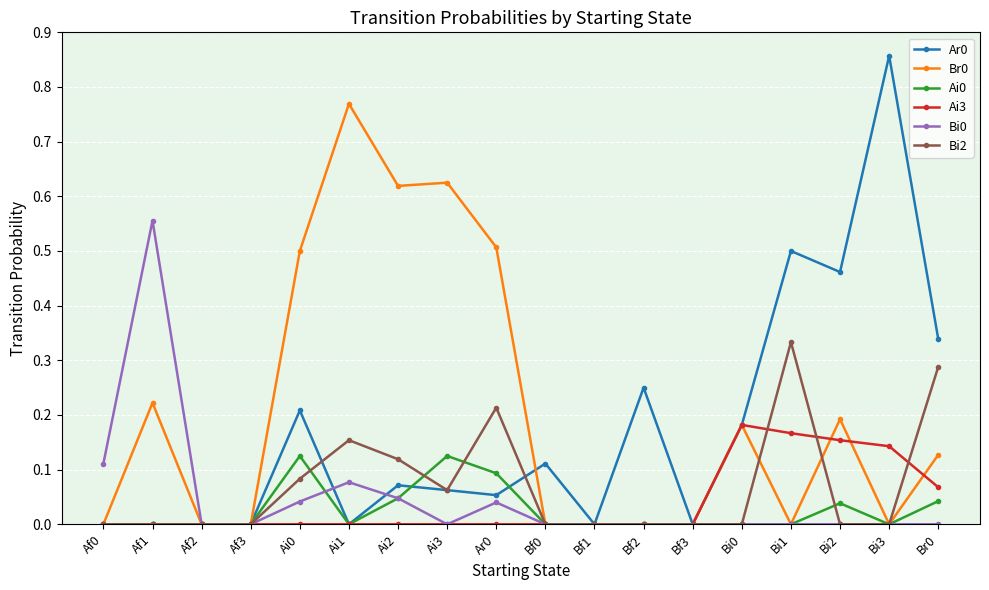

True or false: Ai0 has more than 2 interior local peaks.

True